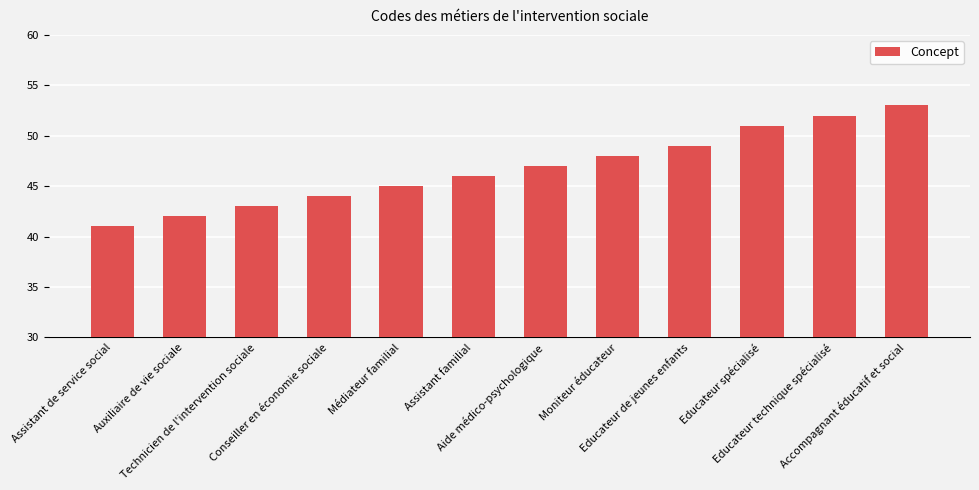

Rank the categories by value from highest to lowest.

Accompagnant éducatif et social, Educateur technique spécialisé, Educateur spécialisé, Educateur de jeunes enfants, Moniteur éducateur, Aide médico-psychologique, Assistant familial, Médiateur familial, Conseiller en économie sociale, Technicien de l'intervention sociale, Auxiliaire de vie sociale, Assistant de service social